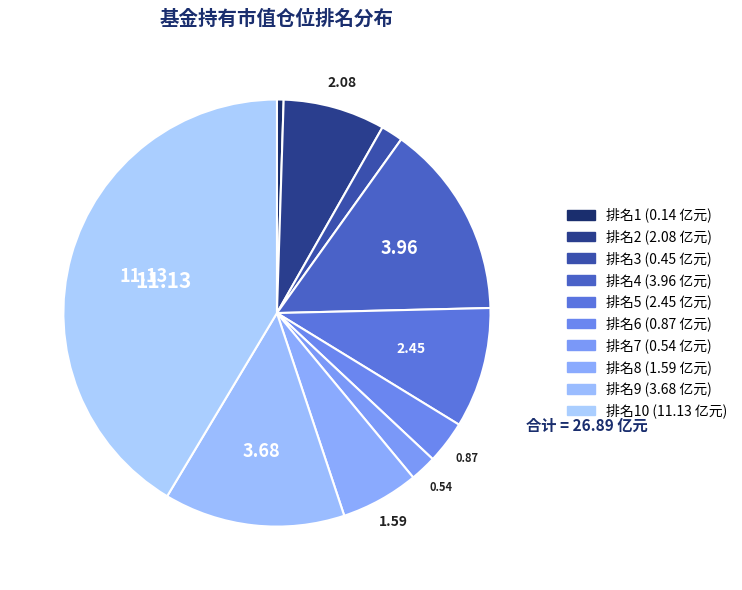

How many slices are in this pie chart?

10